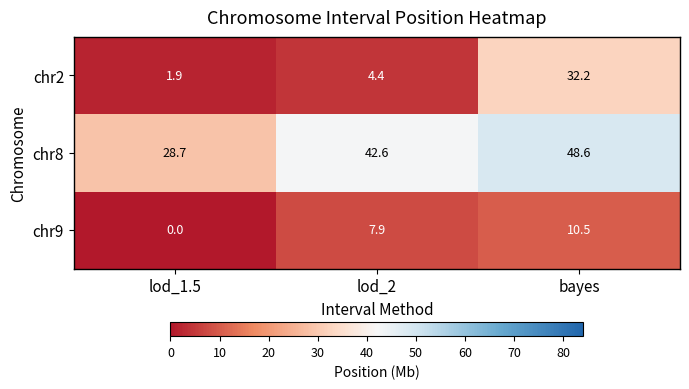

True or false: chr9 has a value of 10.5 at bayes.

True